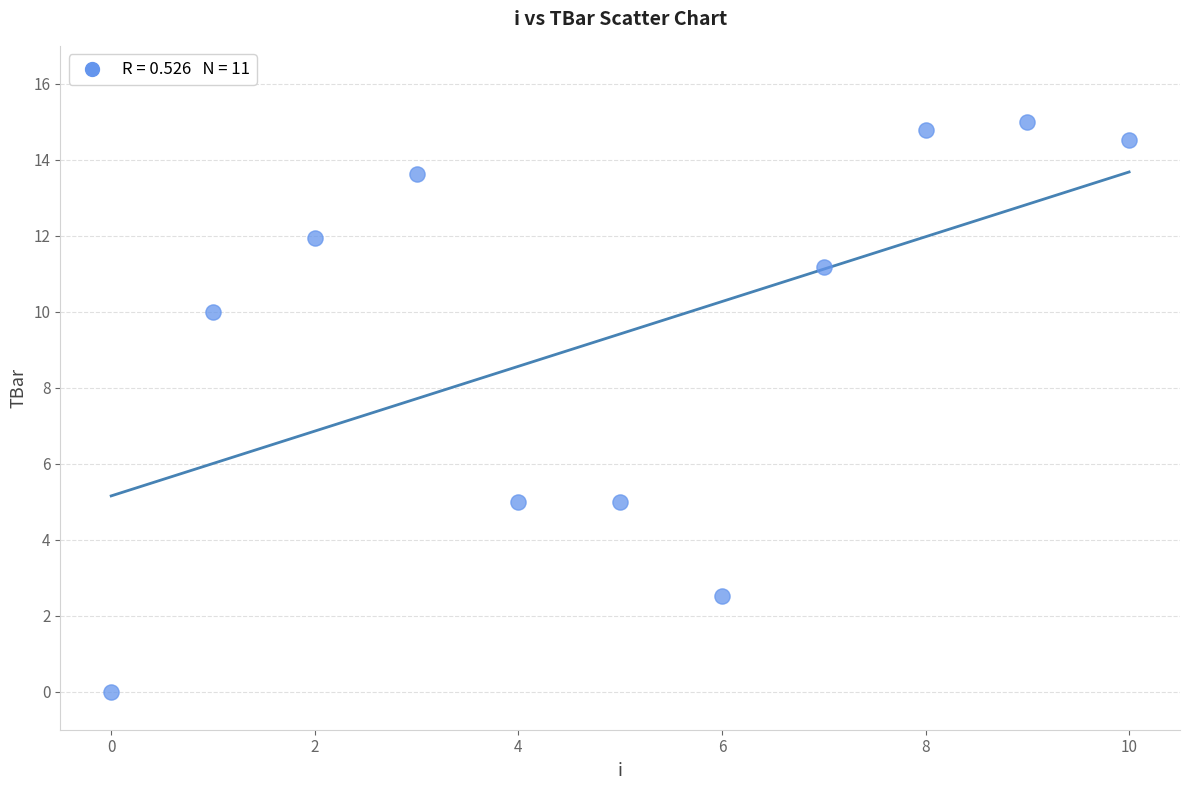

What is the average Y value?

9.4